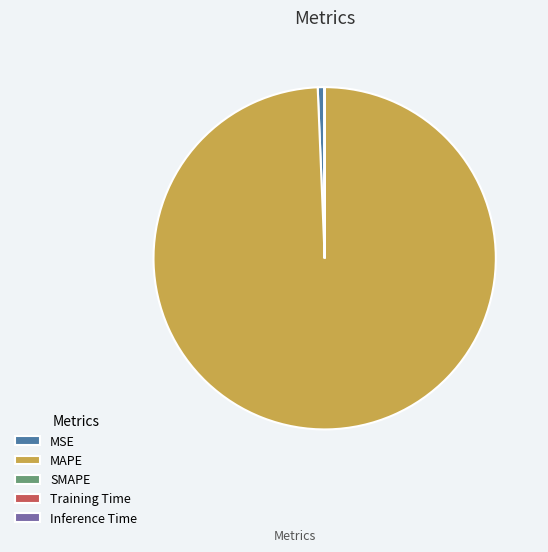

Does MSE account for over 50% of the chart?

No